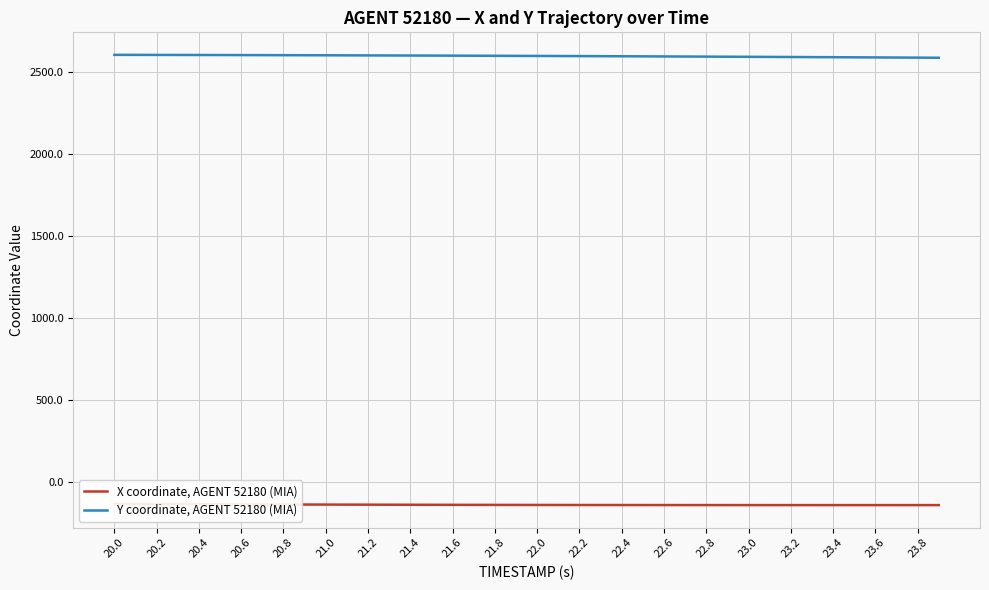

What is the difference between the second highest and minimum values in the X coordinate, AGENT 52180 (MIA) series?

6.5